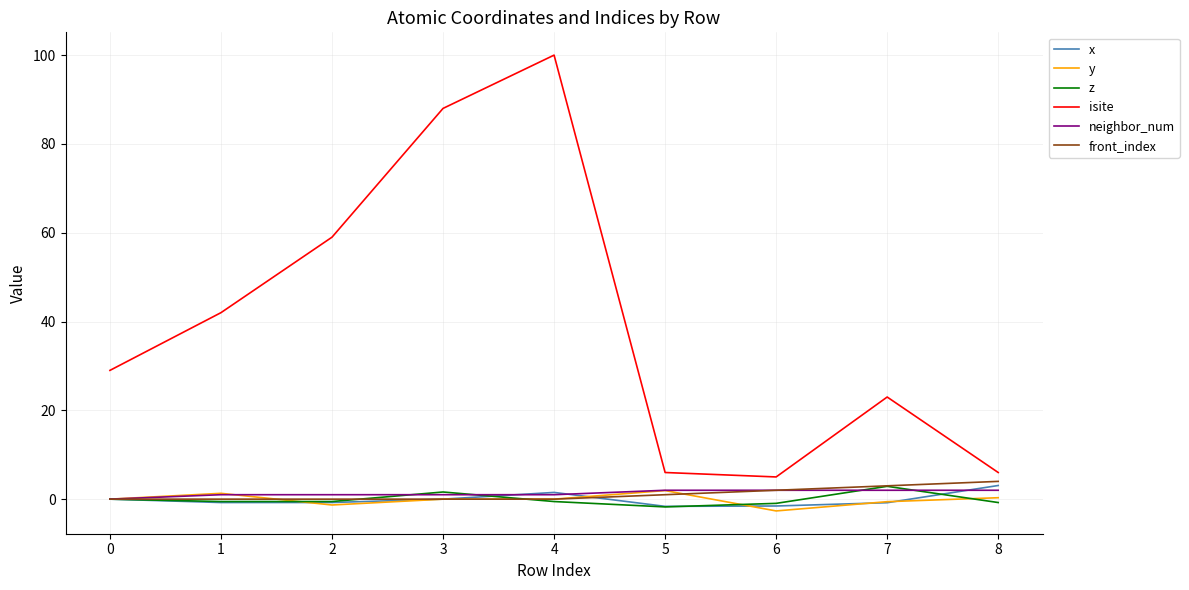

What is the highest value of the x series?

3.1